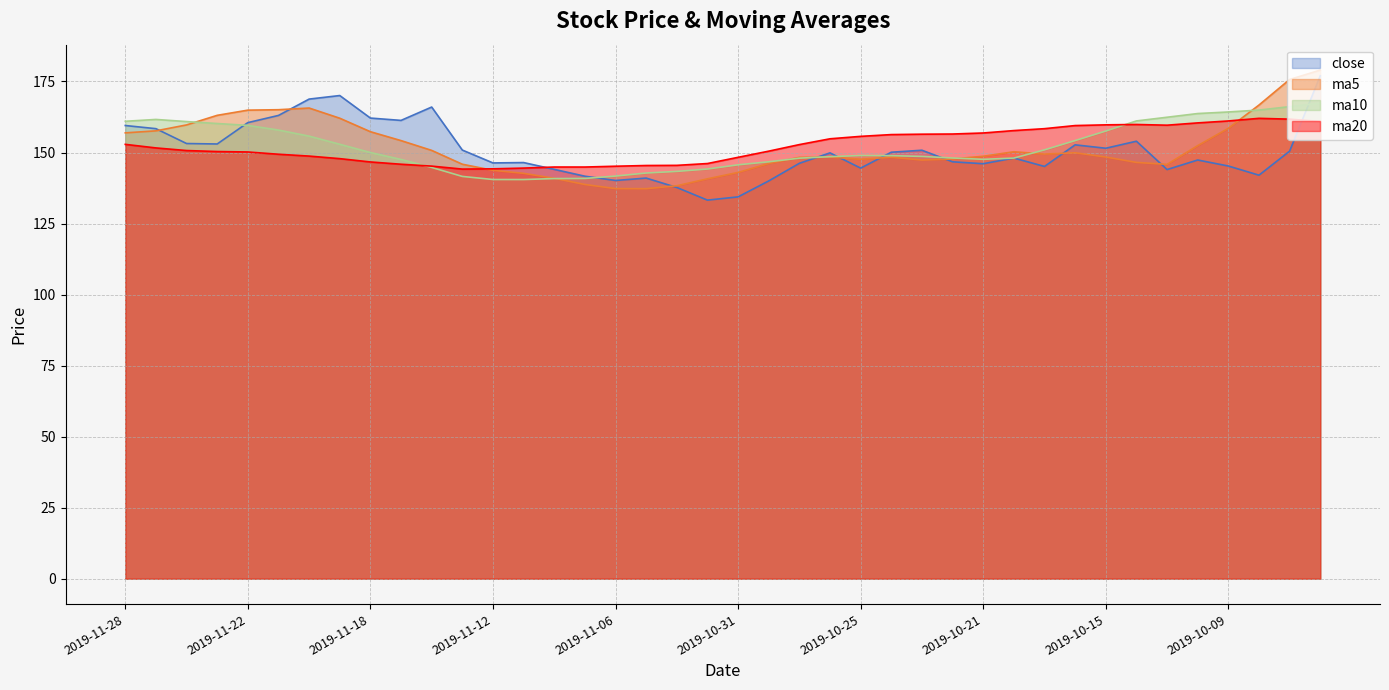

What is the minimum value for close?

133.2